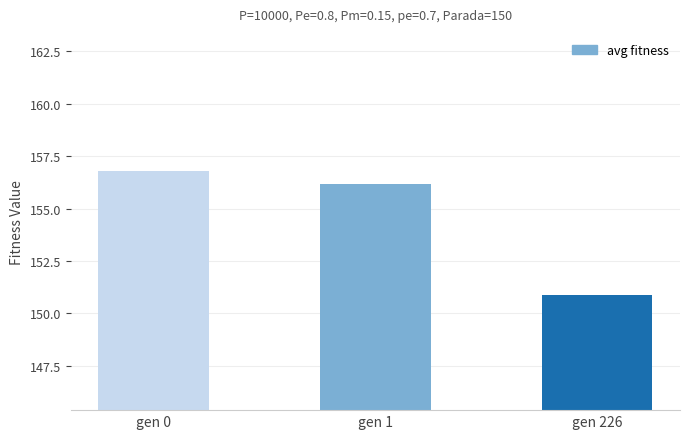

Reading left to right, list all the values displayed in this chart.

156.8	156.2	150.9